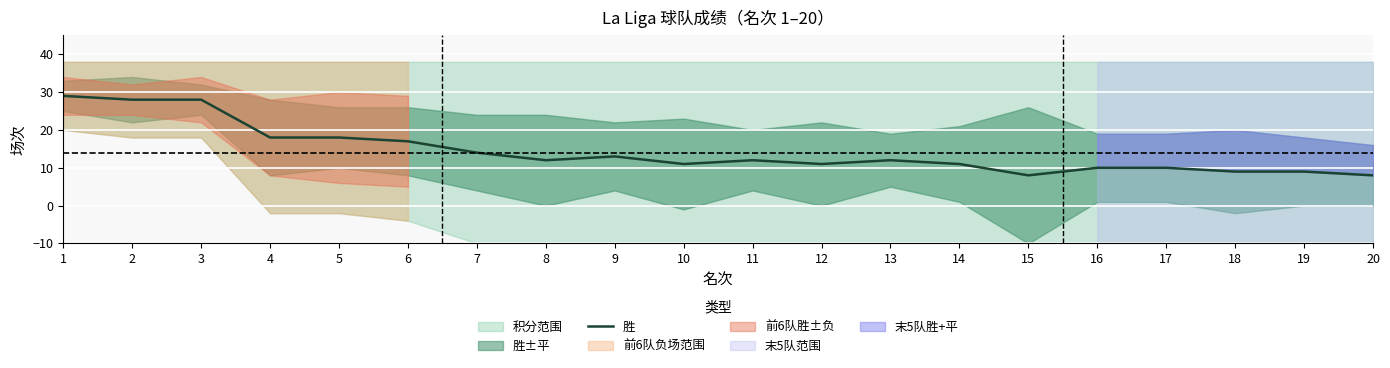

List the labels in order of value, largest first.

1, 2, 3, 4, 5, 6, 7, 9, 8, 11, 13, 10, 12, 14, 16, 17, 18, 19, 15, 20